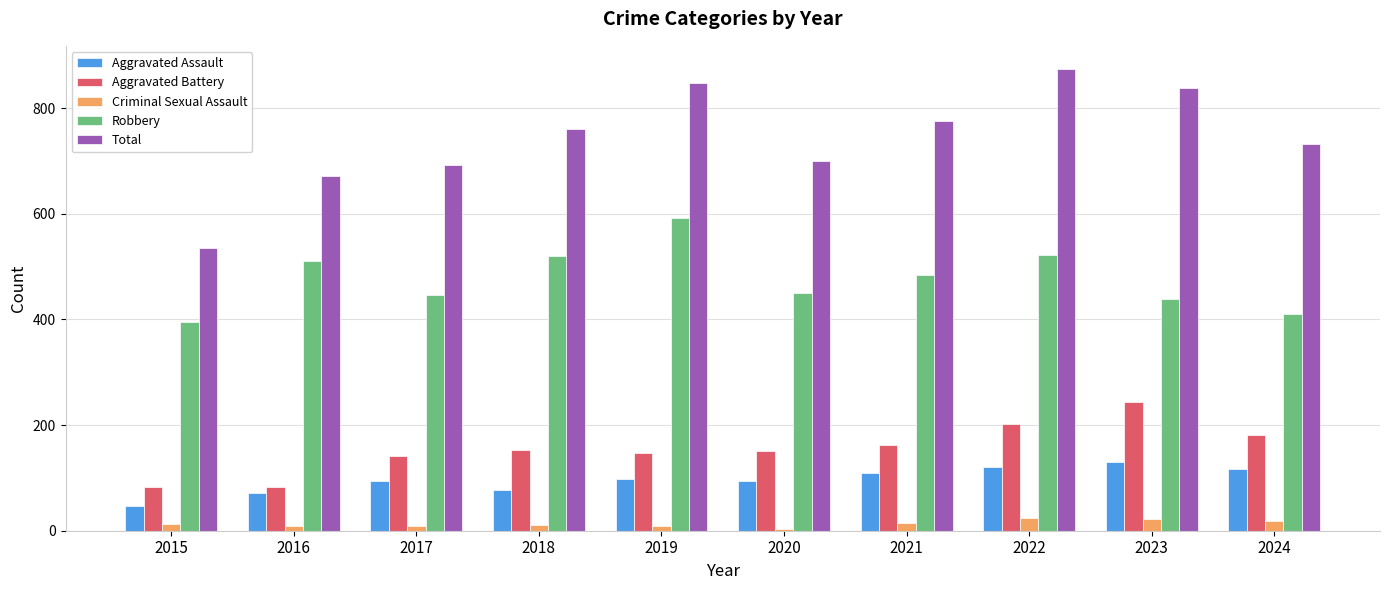

True or false: Robbery has a value of 888 at 2019.

False